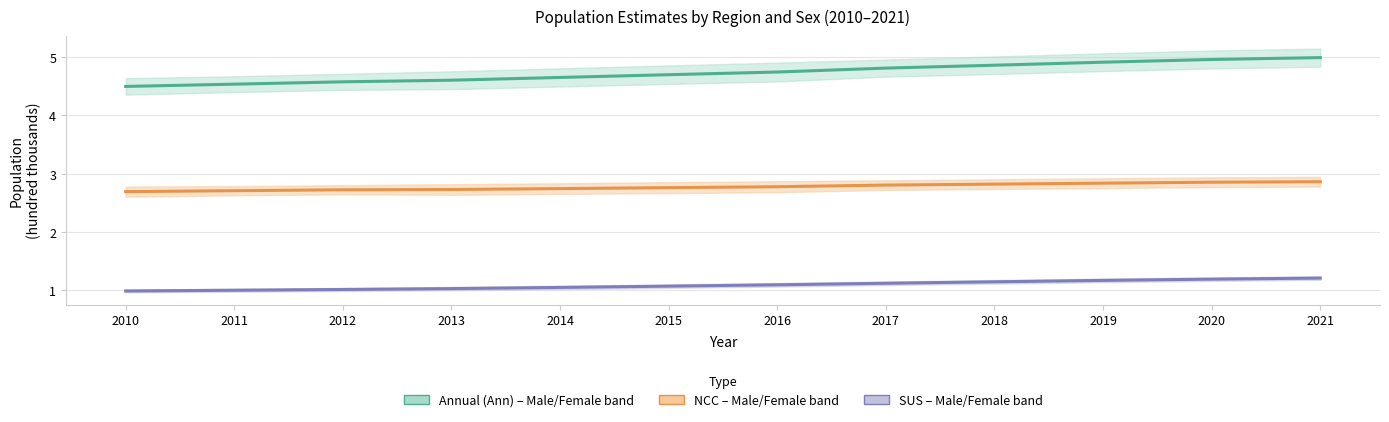

True or false: SUSFemaleTotal has more than 1 interior local peaks.

False